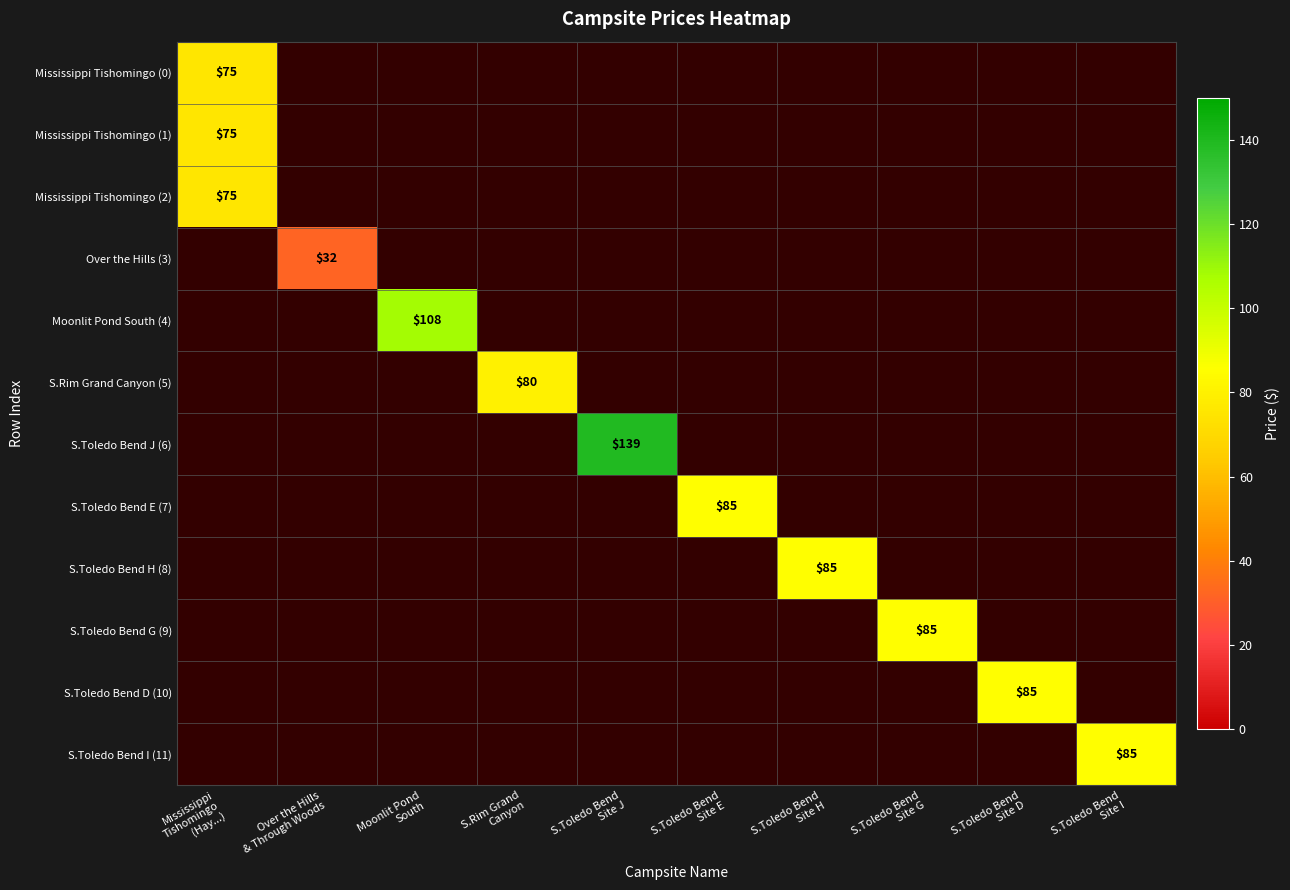

What is the smallest value displayed?

32.0